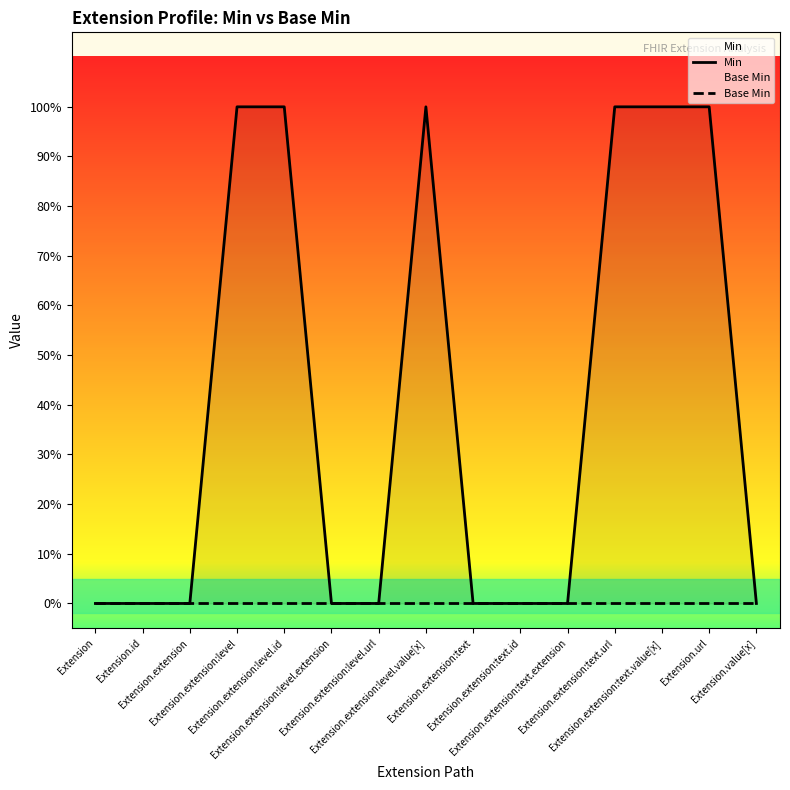

What is the difference between the Min values at Extension.extension:text.url and Extension.value[x]?

1